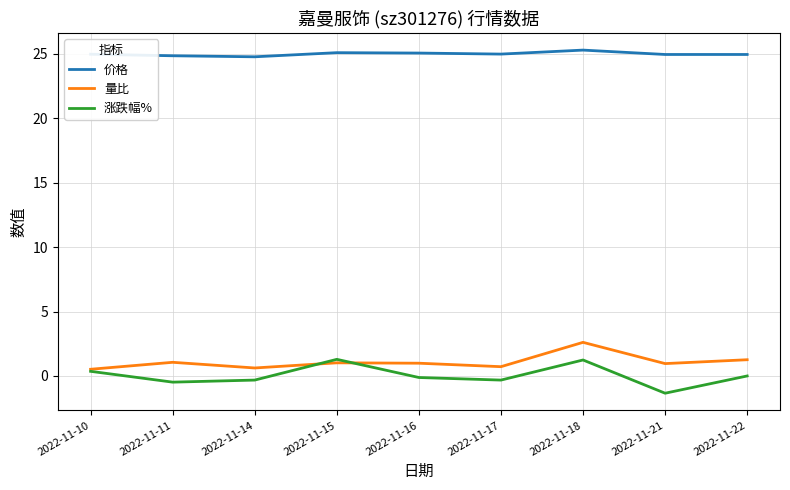

List the series in order of their peak value, lowest first.

涨跌幅%, 量比, 价格